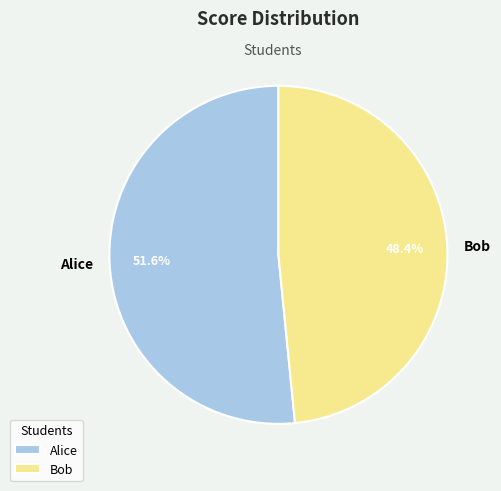

Is it true that Alice is 52% of the pie?

True